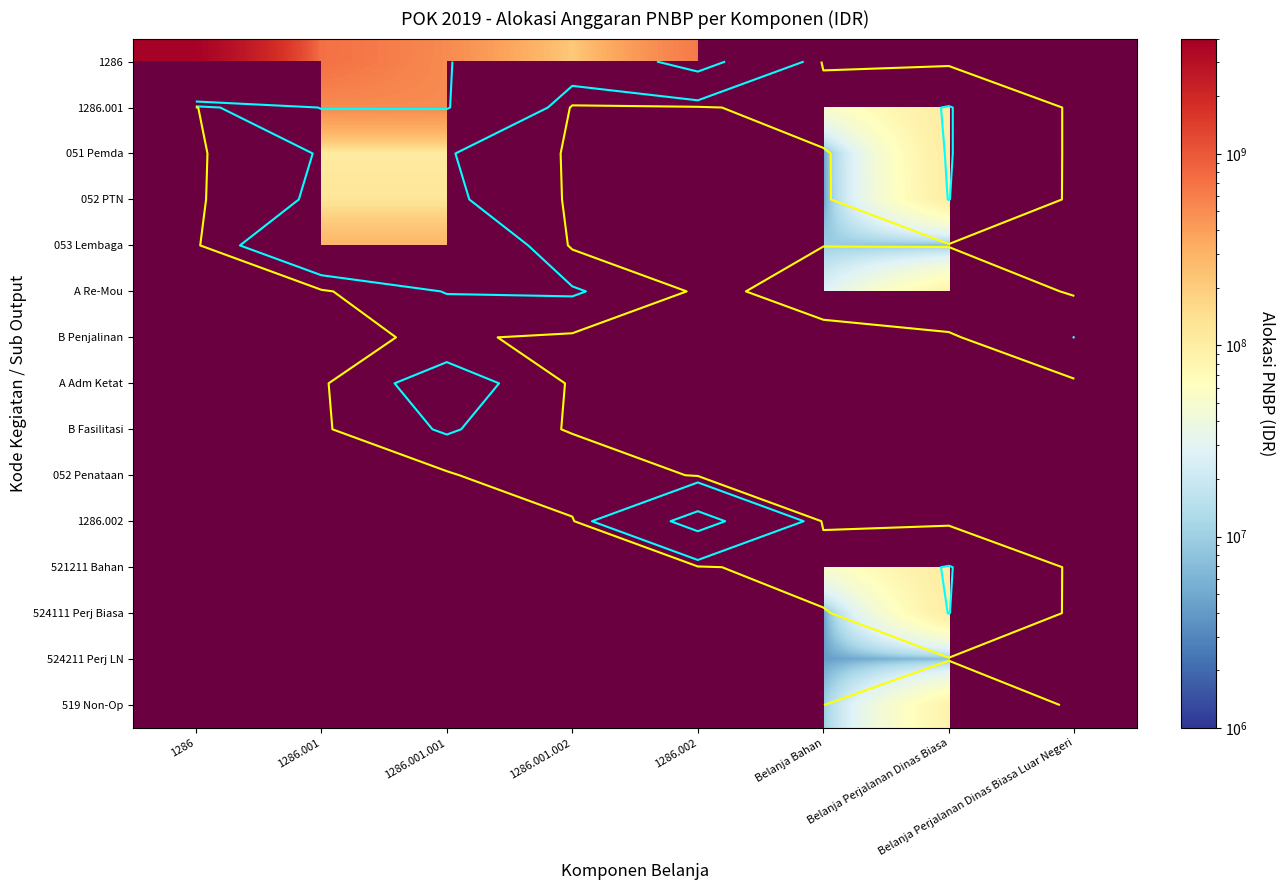

List the labels in order of 1286 value, largest first.

1286, 1286.001, 1286.002, 1286.001.001, Belanja Bahan, Belanja Perjalanan Dinas Biasa, Belanja Perjalanan Dinas Biasa Luar Negeri, 1286.001.002